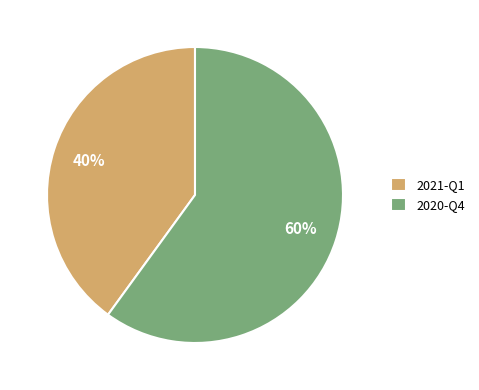

To the nearest percent, what percentage of the pie is 2021-Q1?

40%